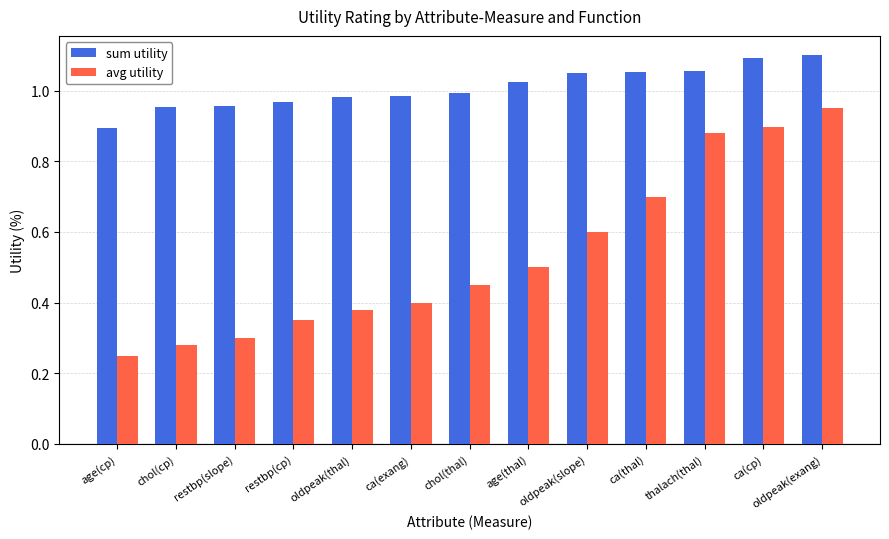

At which label is sum utility closest to 0?

age(cp)